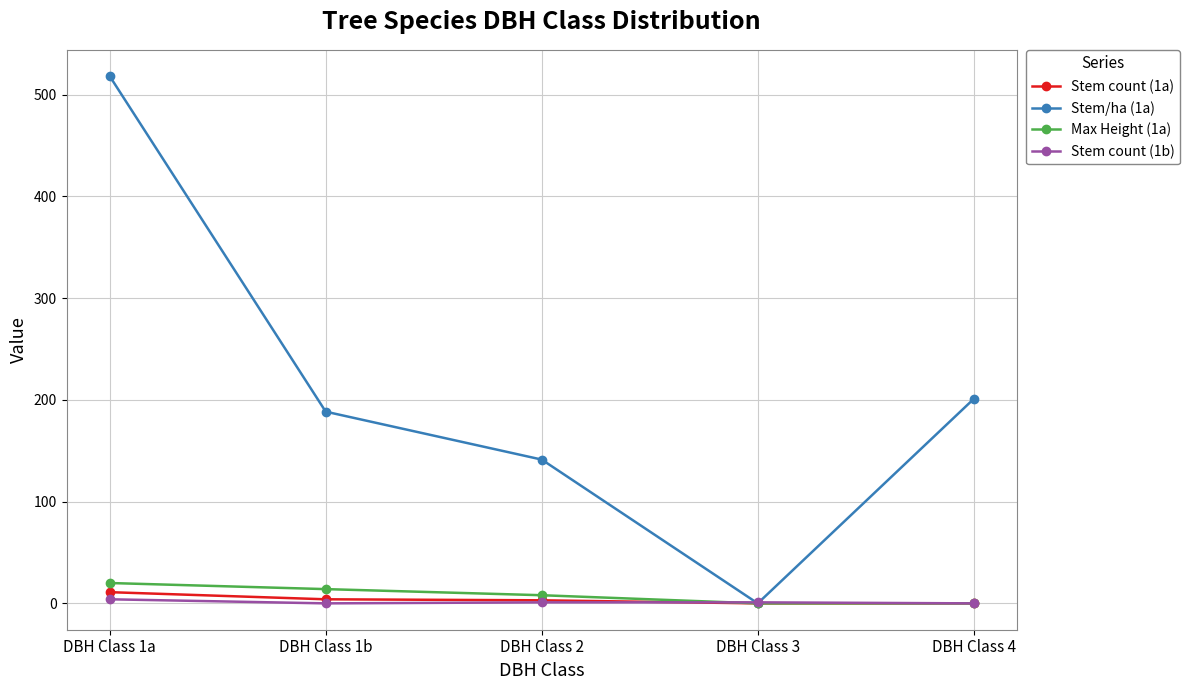

At which label does Stem/ha (1a) reach its minimum?

DBH Class 3